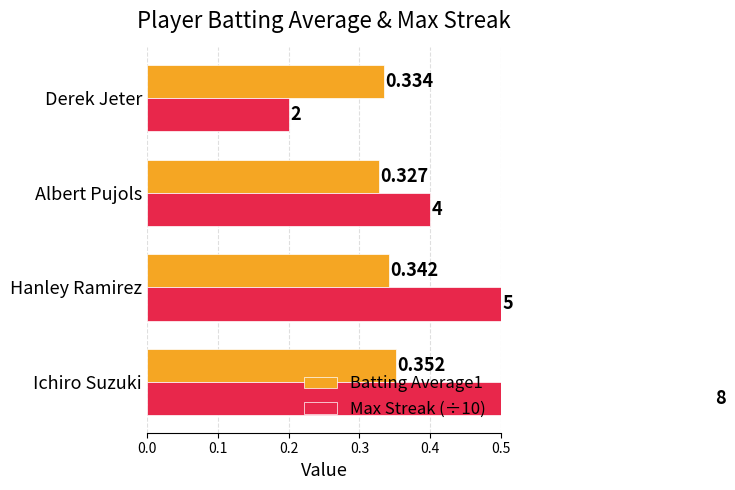

What is the spread (max minus min) of values at Derek Jeter?

0.1